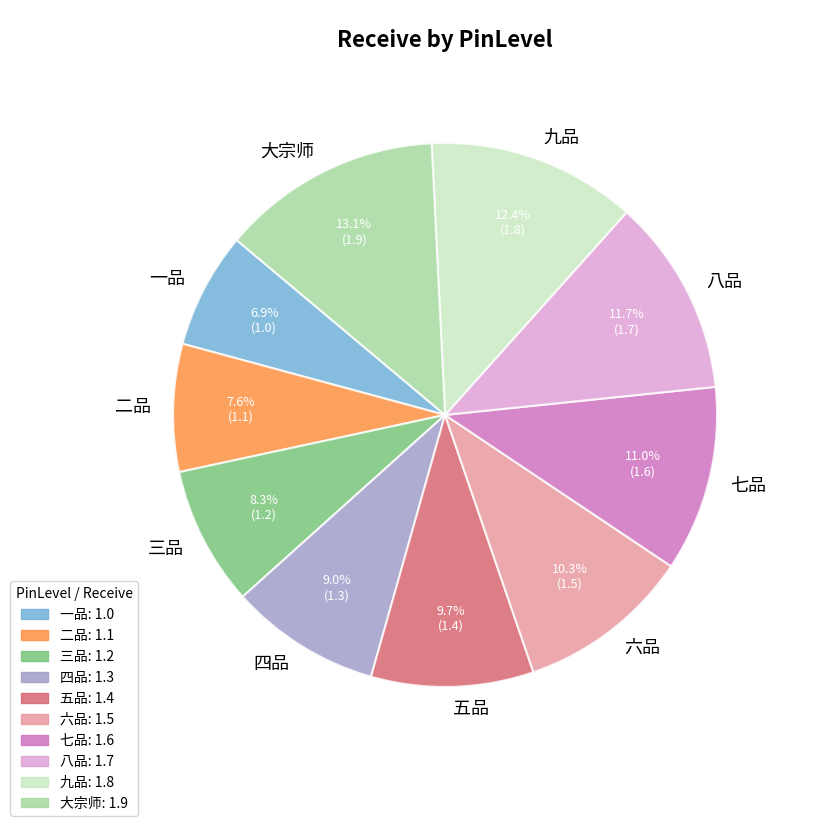

True or false: 二品 accounts for 8% of the total.

True